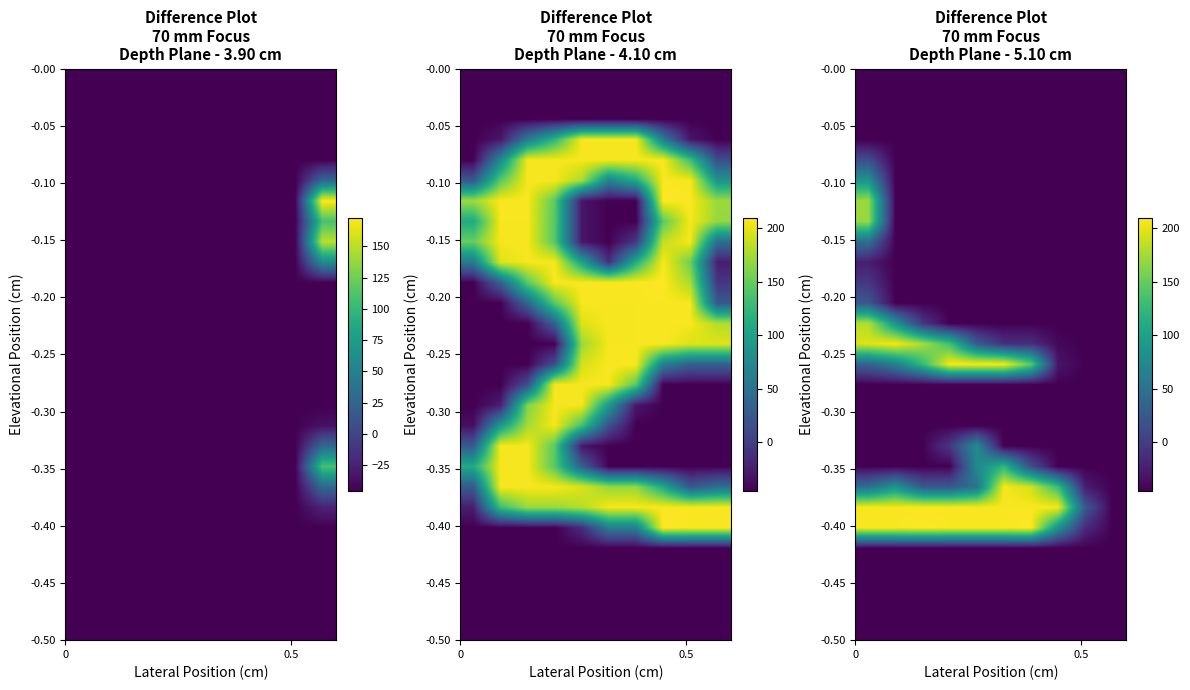

What is the total value across all series at 0.5?

-138.6